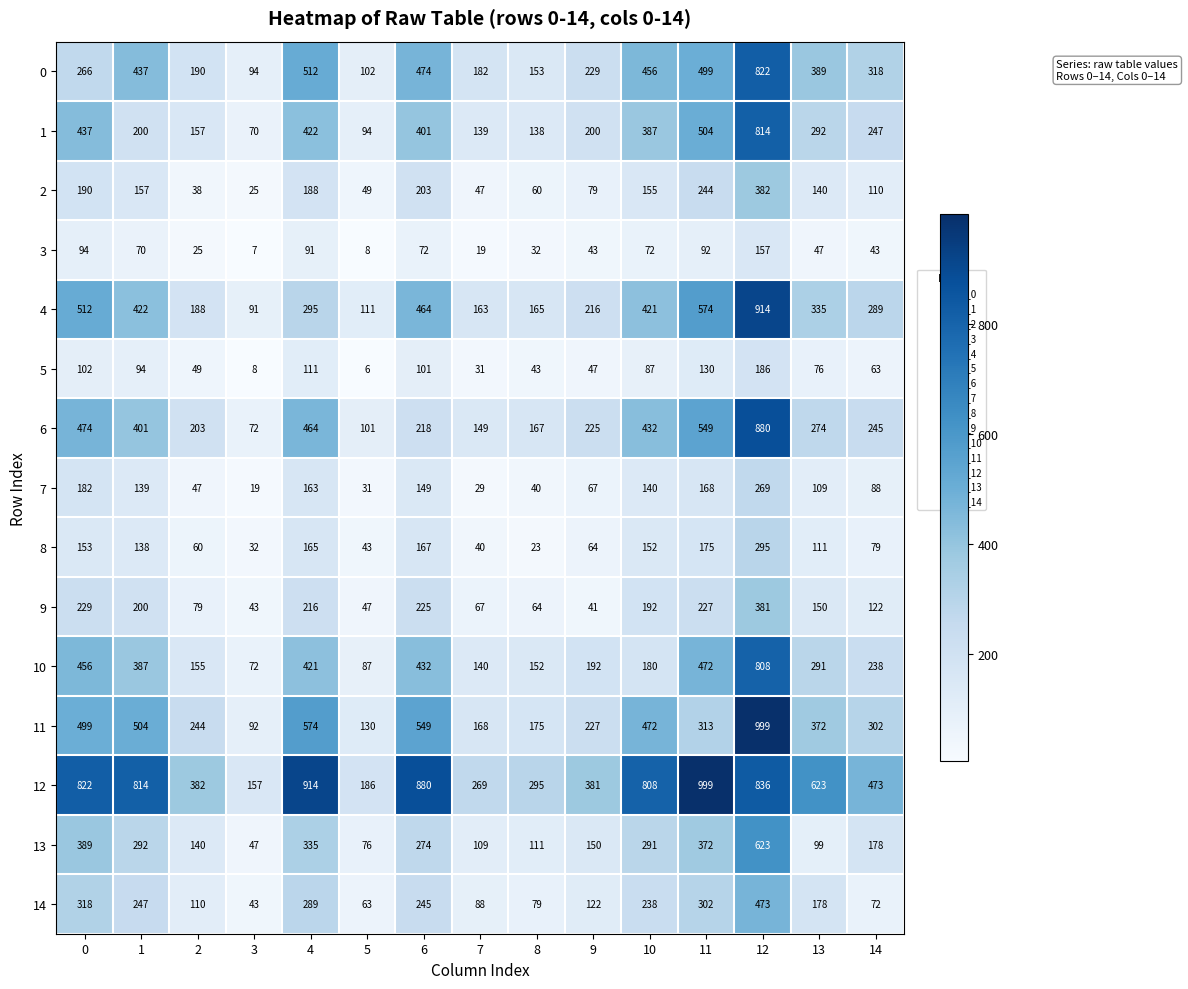

Count the number of data series in this chart.

15